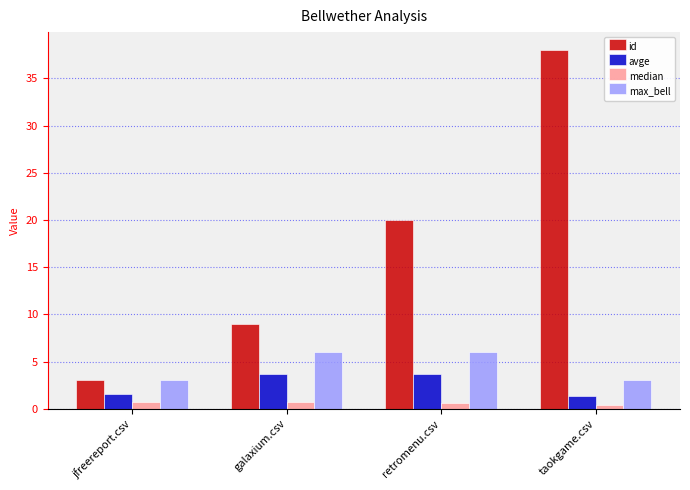

List the series in order of their peak value, lowest first.

median, avge, max_bell, id